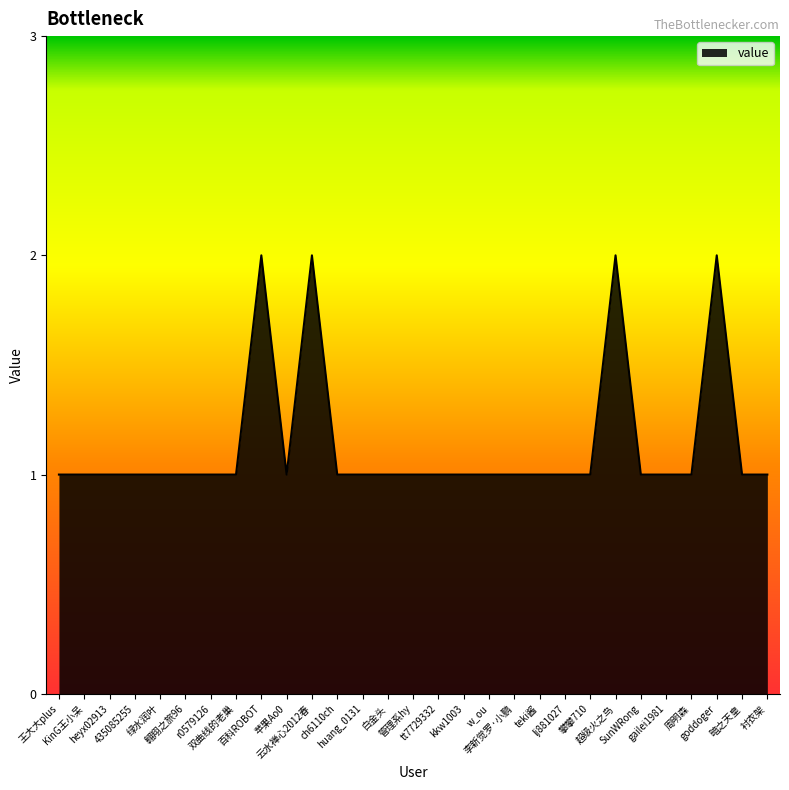

Which has a higher value, 云水禅心2012春 or heyx02913?

云水禅心2012春